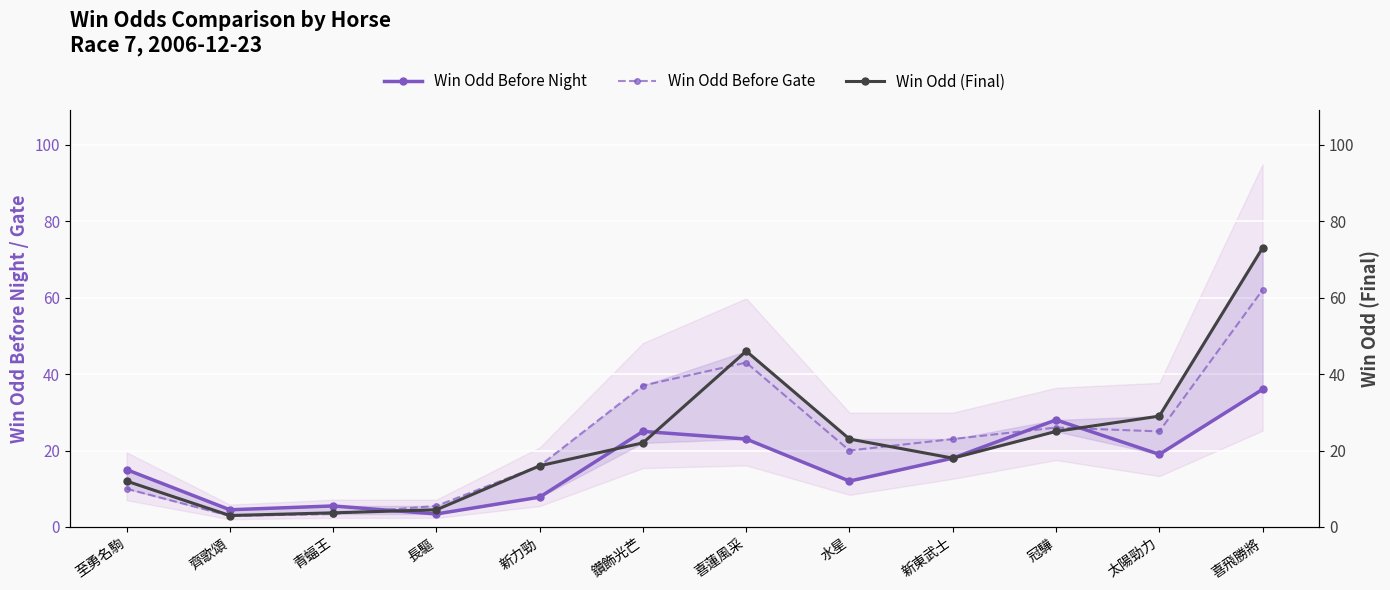

How many interior local peaks does the Win Odd Before Night series have?

3